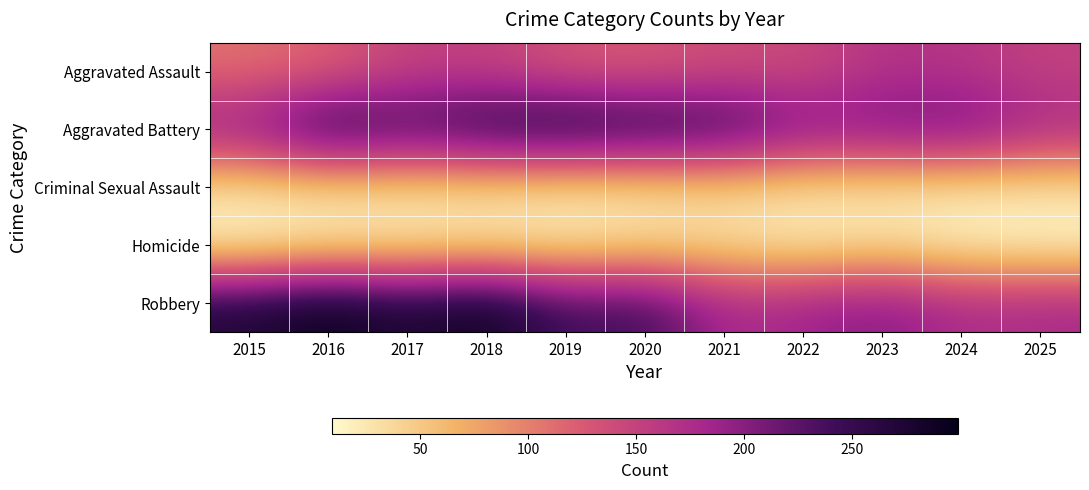

Reading right to left, extract all data points from this chart.

Aggravated Assault: 2025=151	2024=165	2023=169	2022=140	2021=139	2020=126	2019=129	2018=151	2017=151	2016=118	2015=109
Aggravated Battery: 2025=180	2024=223	2023=214	2022=211	2021=257	2020=267	2019=279	2018=269	2017=243	2016=273	2015=198
Criminal Sexual Assault: 2025=29	2024=25	2023=28	2022=30	2021=38	2020=30	2019=27	2018=34	2017=33	2016=35	2015=30
Homicide: 2025=9	2024=14	2023=29	2022=18	2021=32	2020=33	2019=23	2018=26	2017=22	2016=21	2015=10
Robbery: 2025=180	2024=175	2023=205	2022=188	2021=176	2020=247	2019=235	2018=296	2017=271	2016=299	2015=272